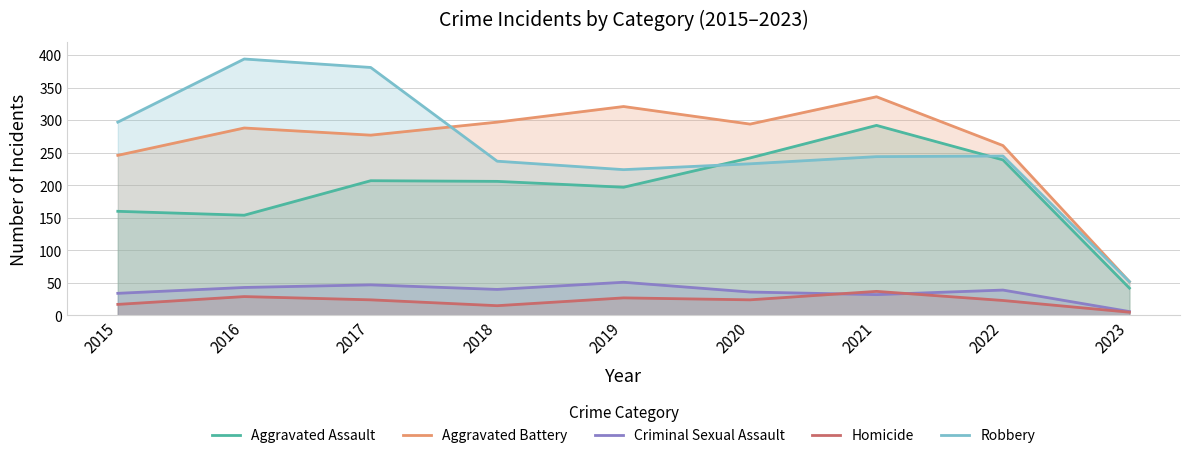

What is the value of the Aggravated Assault point at the 8th from the left?

239